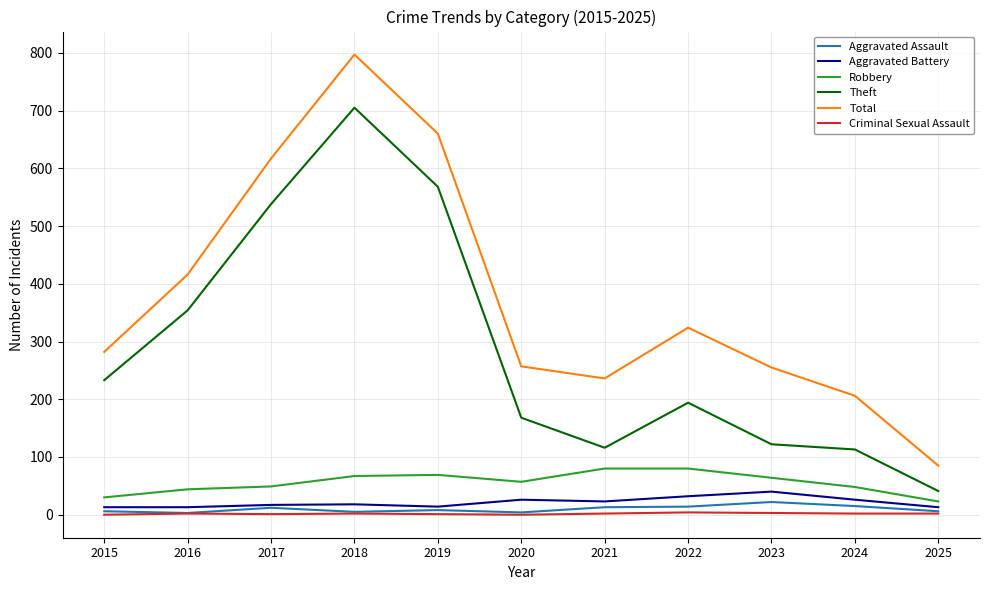

The value of Theft at 2019 is 568. True or false?

True